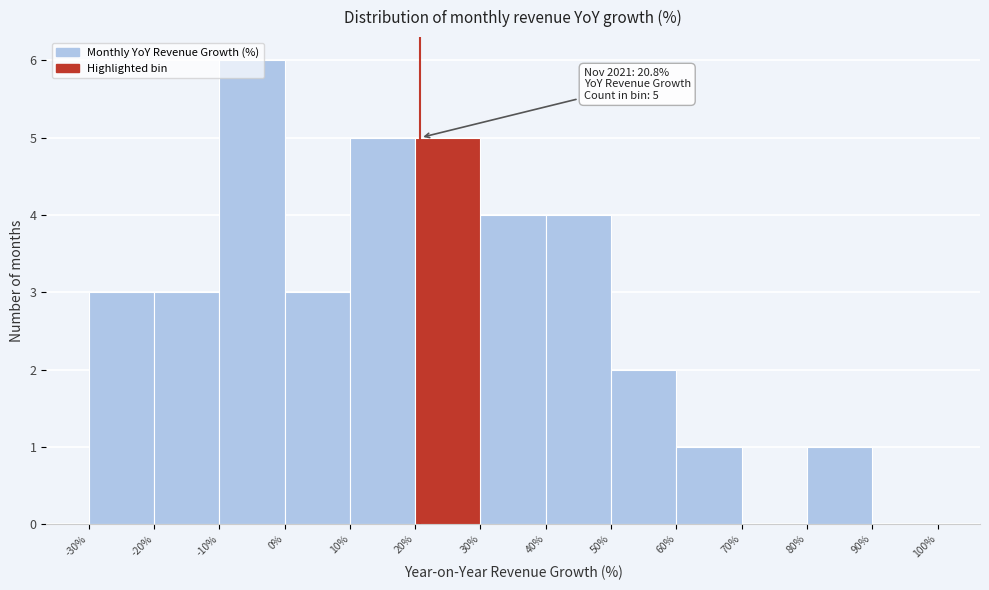

Which range on the x-axis has the tallest bar?

-10% to 0%